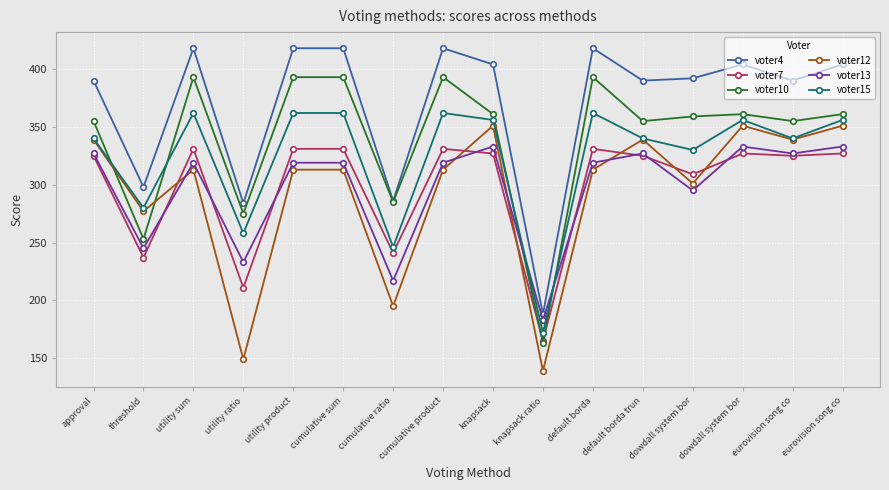

How many data points does each series have?

16